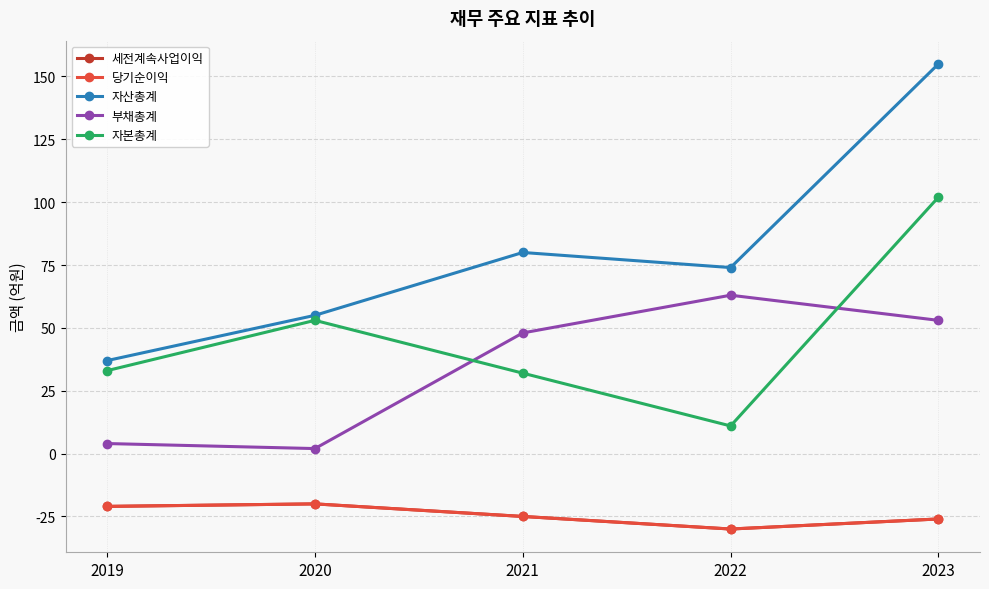

True or false: 자본총계 has a value of 47 at 2021.

False